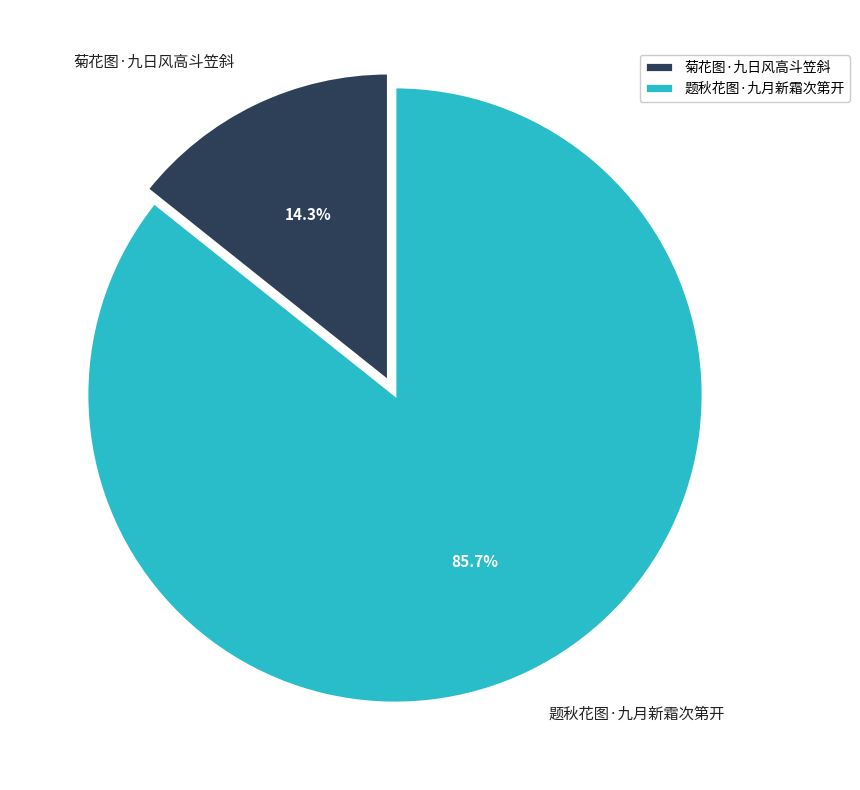

To the nearest percent, what portion does 题秋花图·九月新霜次第开 represent?

86%